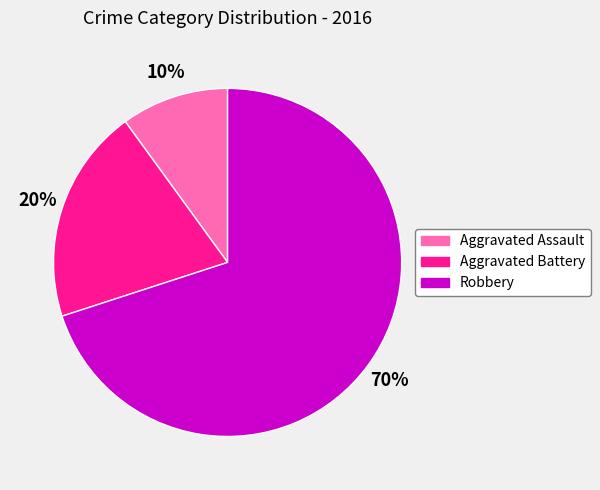

Do Aggravated Assault and Aggravated Battery together represent more than half of the pie?

No